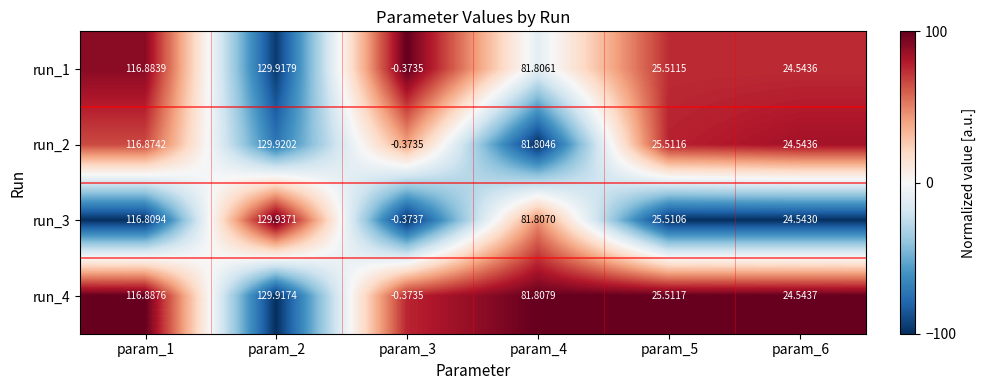

Between param_3 and param_6, which series saw the biggest shift?

run_4